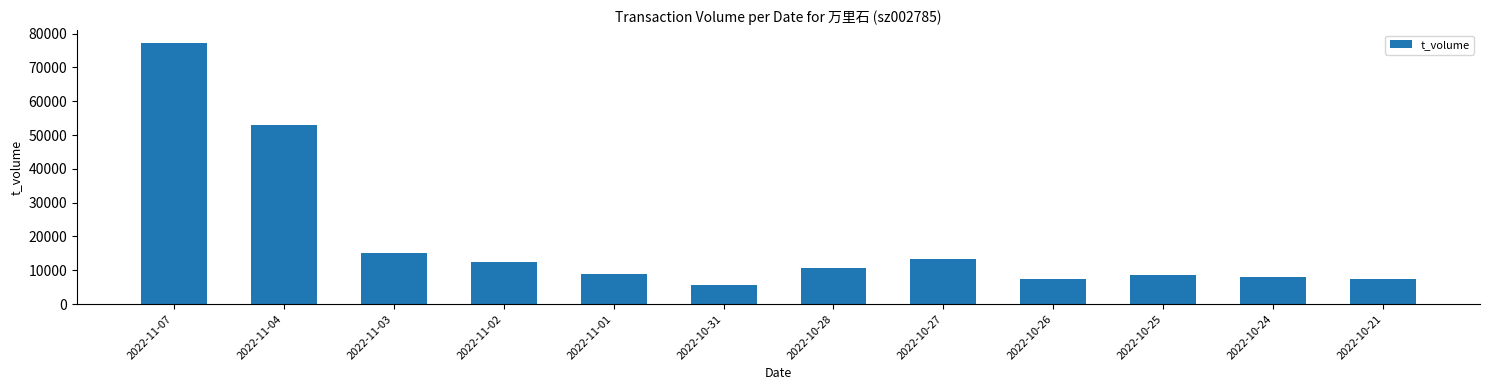

Does the chart contain stacked bars?

No